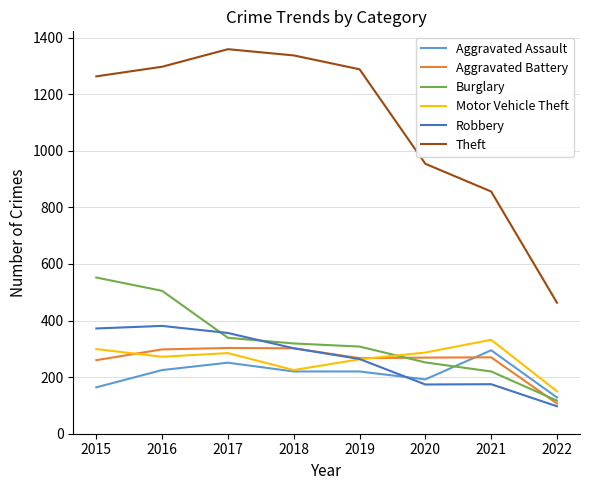

What are all the series names shown in the legend?

Aggravated Assault, Aggravated Battery, Burglary, Motor Vehicle Theft, Robbery, Theft